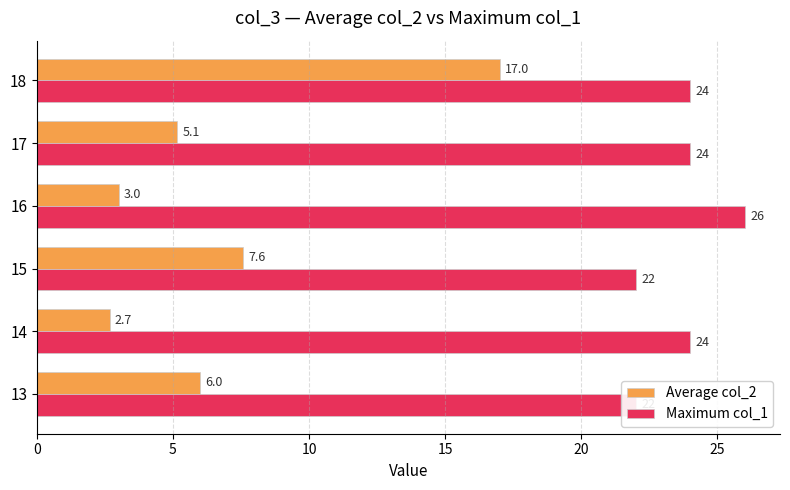

Are the bars horizontal?

Yes